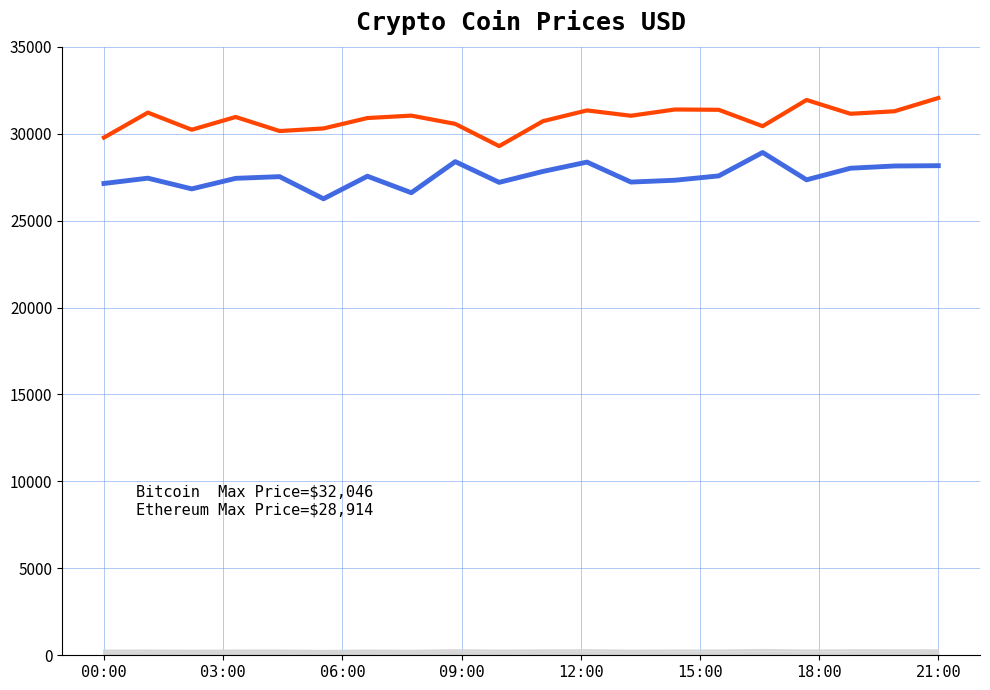

How many lines are shown in the chart?

20